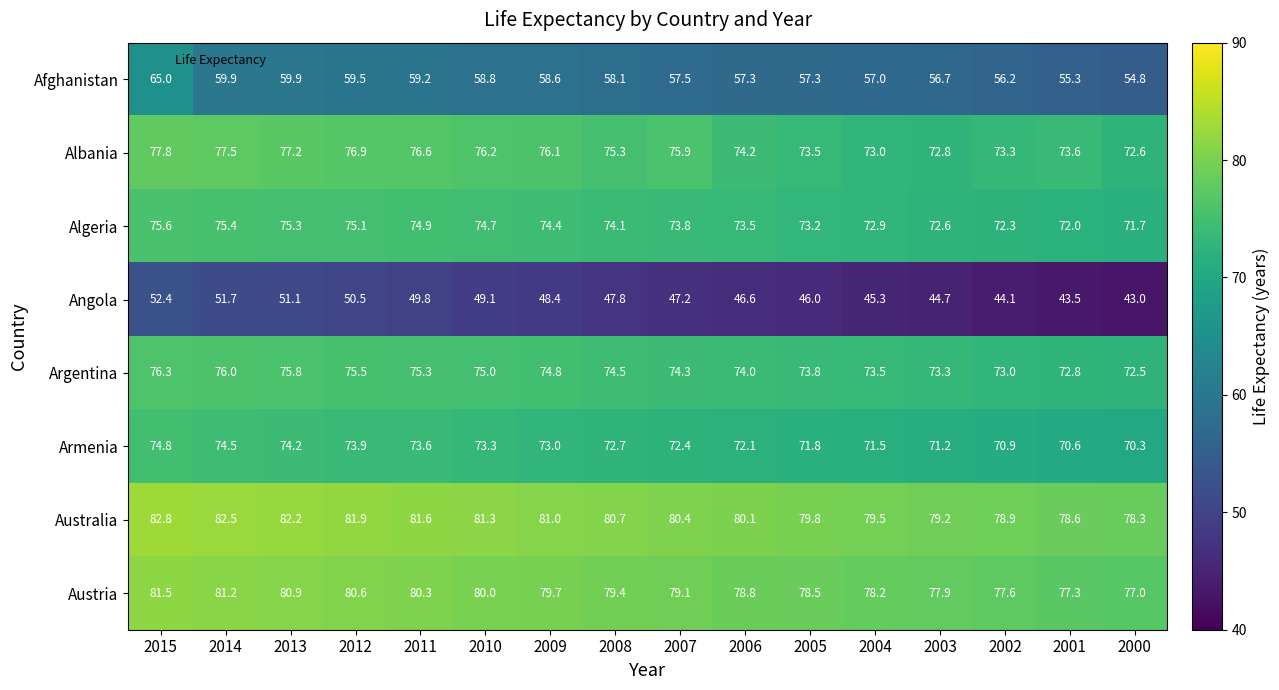

Which category has the highest value across all series?

2015